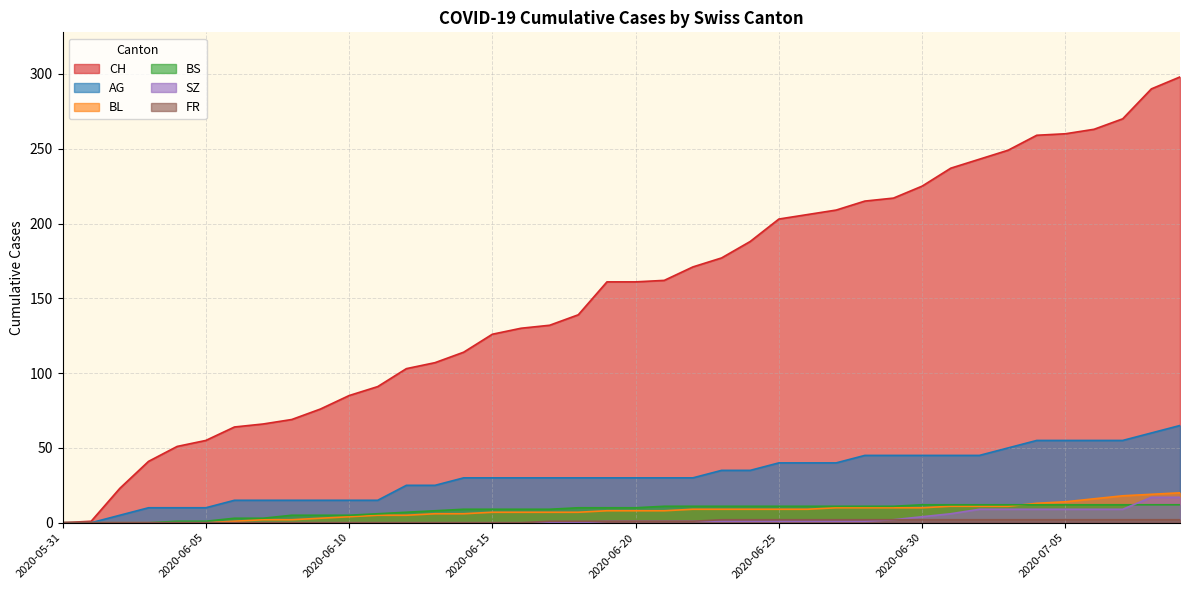

Reading left to right, extract all data points from this chart.

CH: 0	1	23	41	51	55	64	66	69	76	85	91	103	107	114	126	130	132	139	161	161	162	171	177	188	203	206	209	215	217	225	237	243	249	259	260	263	270	290	298
AG: 0	0	5	10	10	10	15	15	15	15	15	15	25	25	30	30	30	30	30	30	30	30	30	35	35	40	40	40	45	45	45	45	45	50	55	55	55	55	60	65
BL: 0	0	0	0	0	0	1	2	2	3	4	5	5	6	6	7	7	7	7	8	8	8	9	9	9	9	9	10	10	10	10	11	11	11	13	14	16	18	19	20
BS: 0	0	0	0	1	1	3	3	5	5	5	6	7	8	9	9	9	9	10	10	10	11	11	11	11	11	11	11	11	11	12	12	12	12	12	12	12	12	12	12
SZ: 0	0	0	0	0	0	0	0	0	0	0	0	0	0	0	0	0	0	0	1	1	1	1	1	1	1	1	1	1	2	4	6	9	9	9	9	9	9	17	17
FR: 0	0	0	0	0	0	0	0	0	0	0	0	0	0	0	0	0	1	1	1	1	1	1	2	2	2	2	2	2	2	2	2	2	2	2	2	2	2	2	2